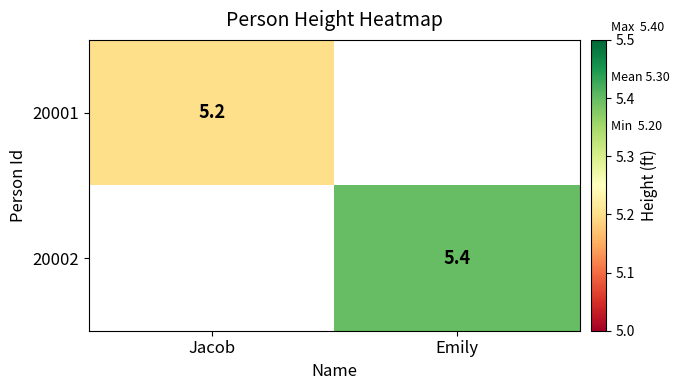

Is the value of 20002 at Emily greater than the value of 20001 at Jacob?

Yes